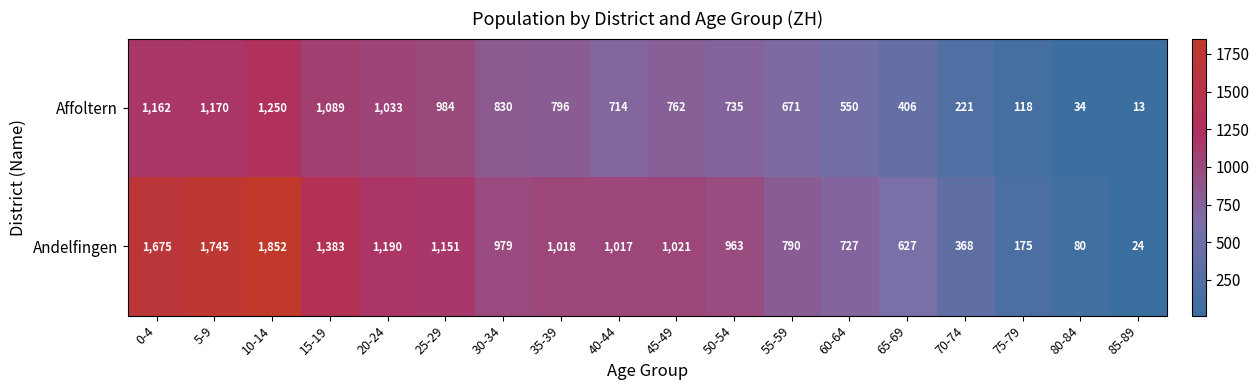

What is the smallest value displayed?

13